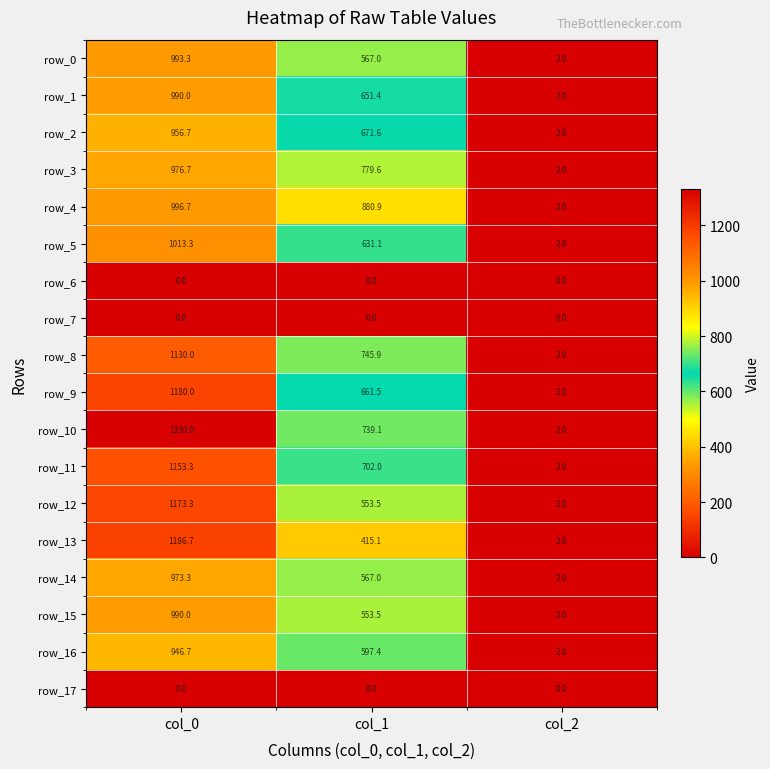

The value of row_8 at col_1 is 745.9. True or false?

True